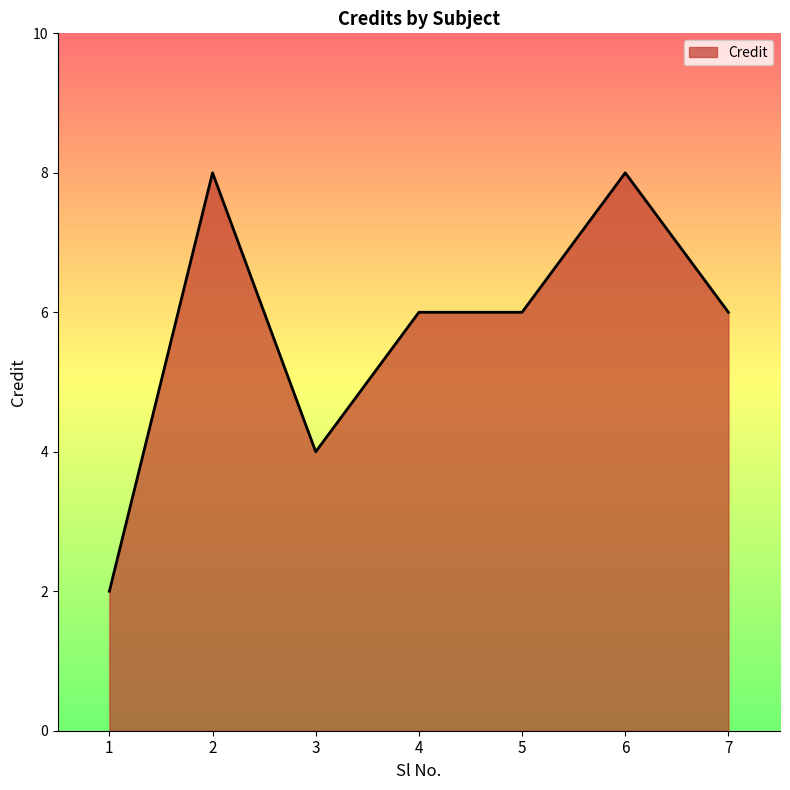

Count the number of data series in this chart.

1